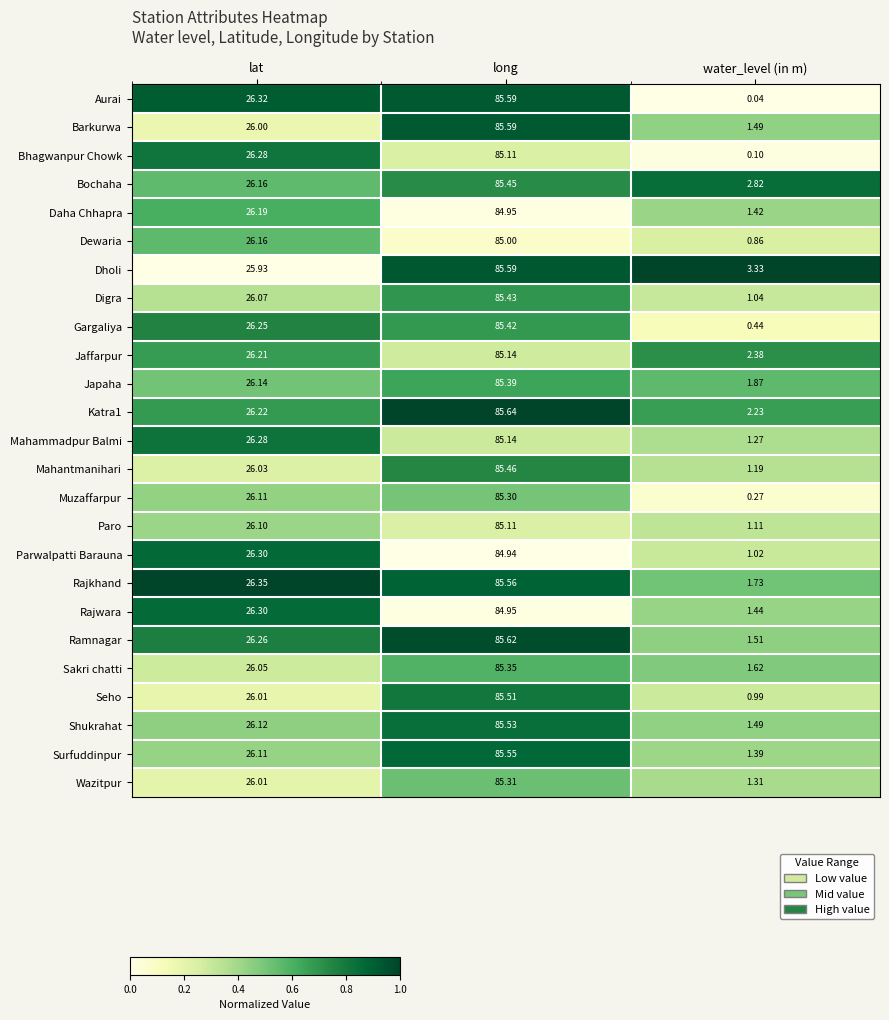

Where does the Katra1 series first go above 26?

lat